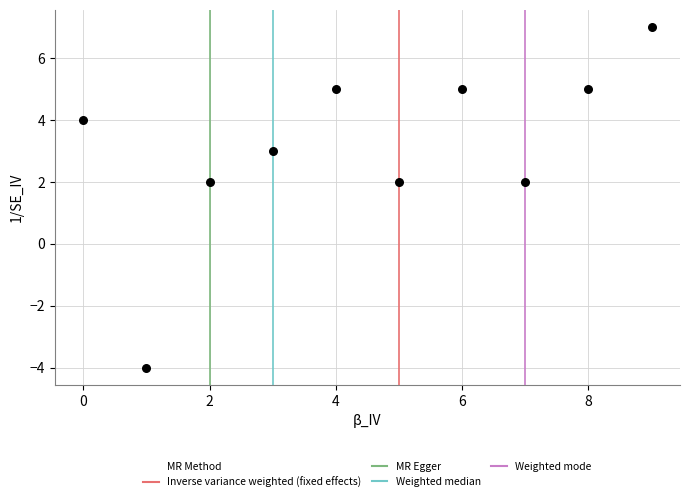

What is the average Y value?

3